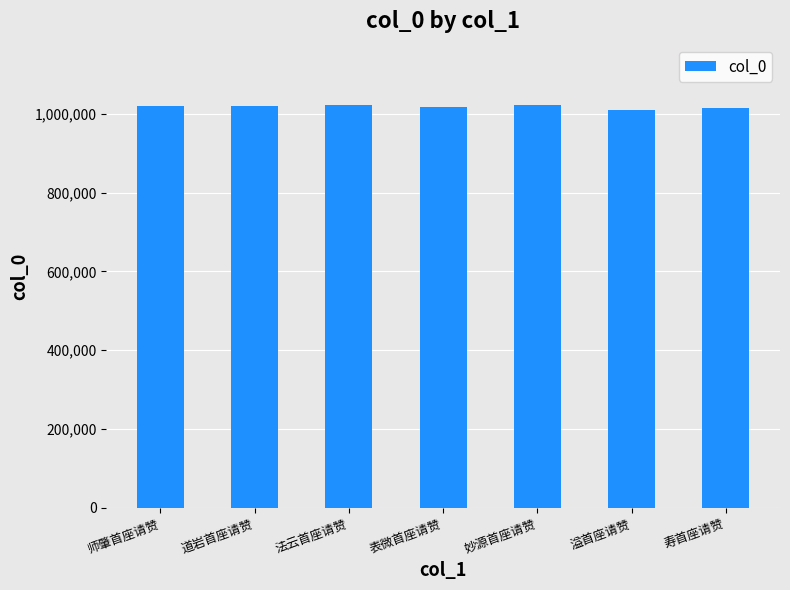

What is the change in value from 师肇首座请赞 to 道岩首座请赞?

+130